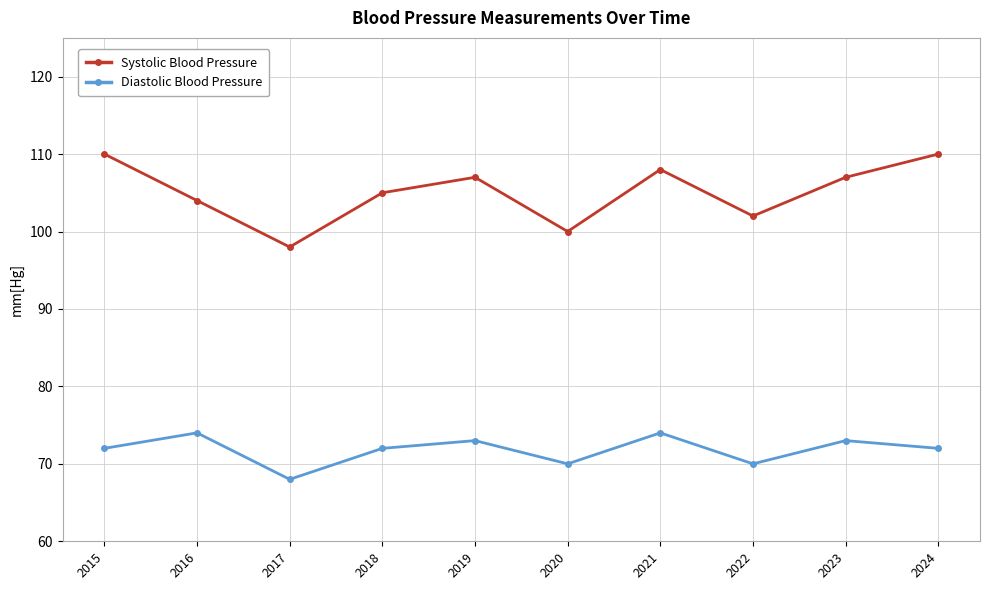

Which series has the largest total across all categories?

Systolic Blood Pressure